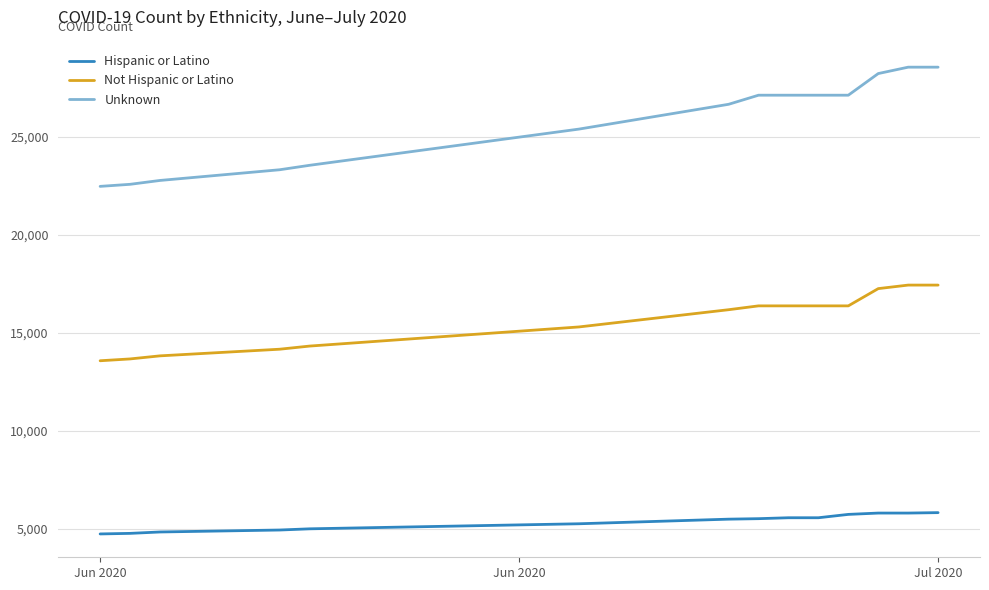

Which series has the widest spread of values?

Unknown